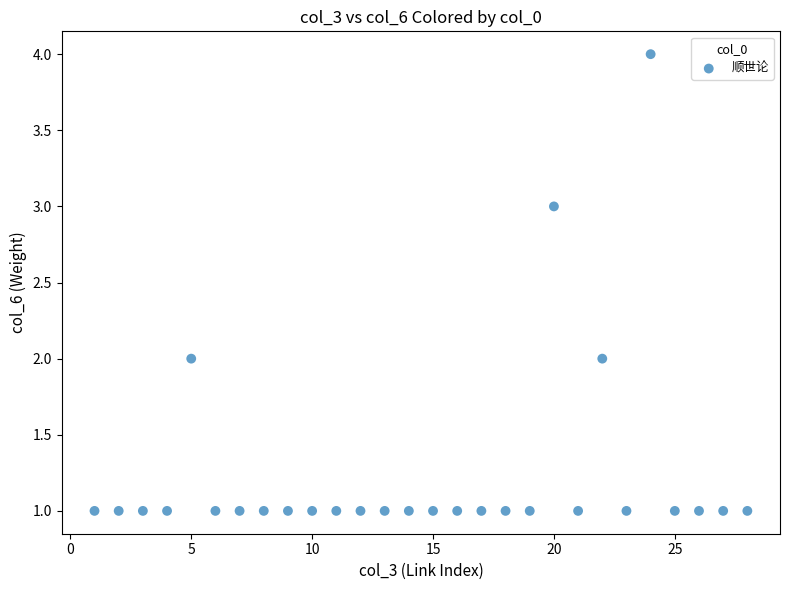

What is the range of Y values (max minus min)?

3